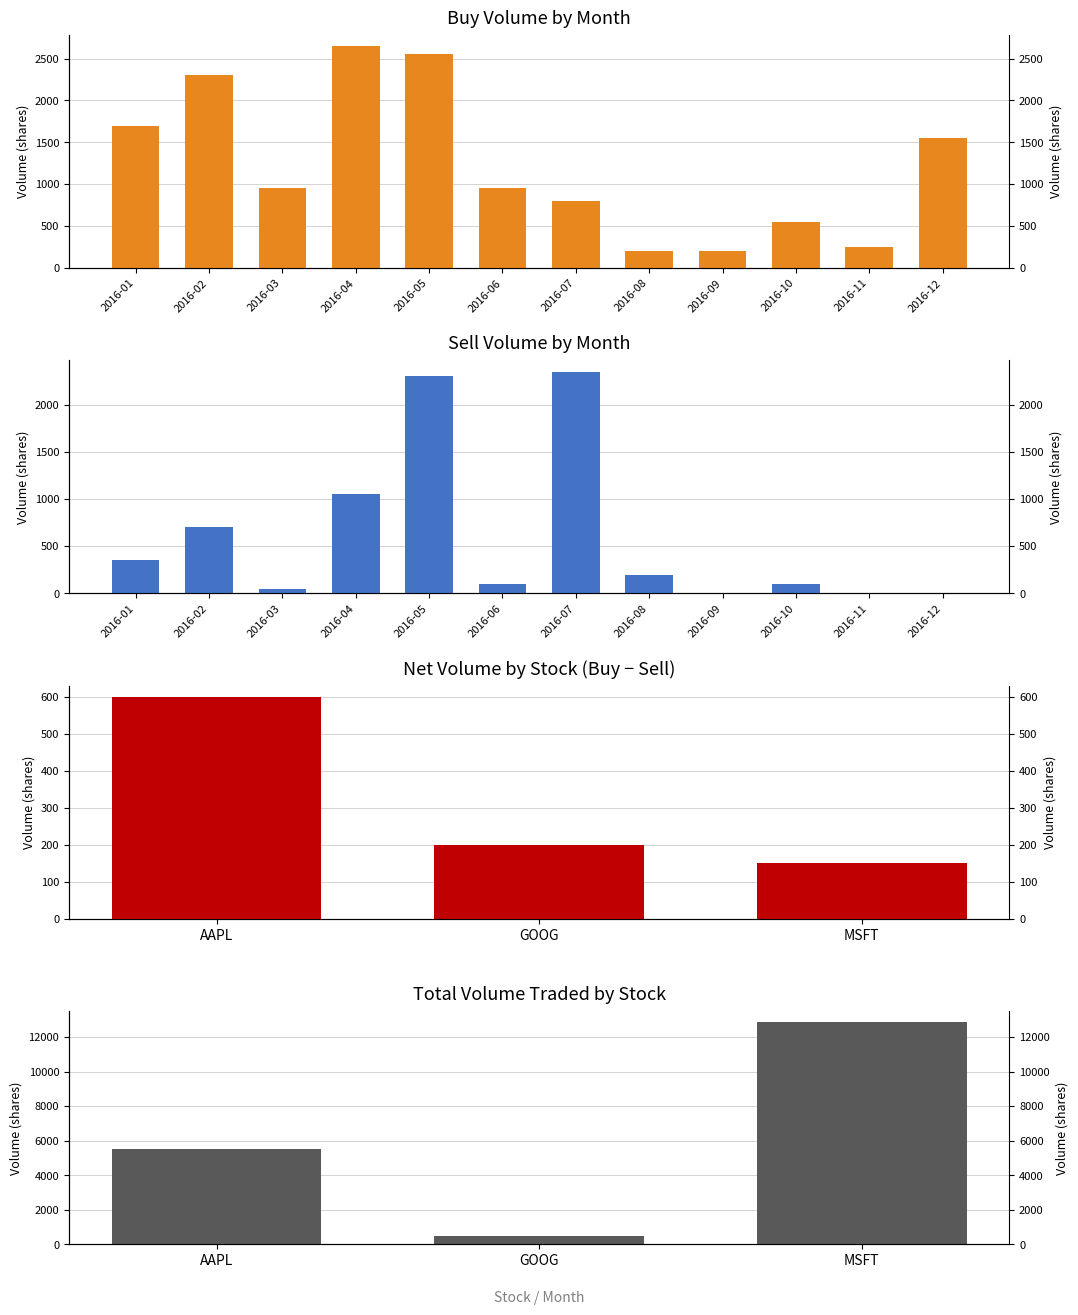

Is it true that sell equals 0 at 2016-11?

True